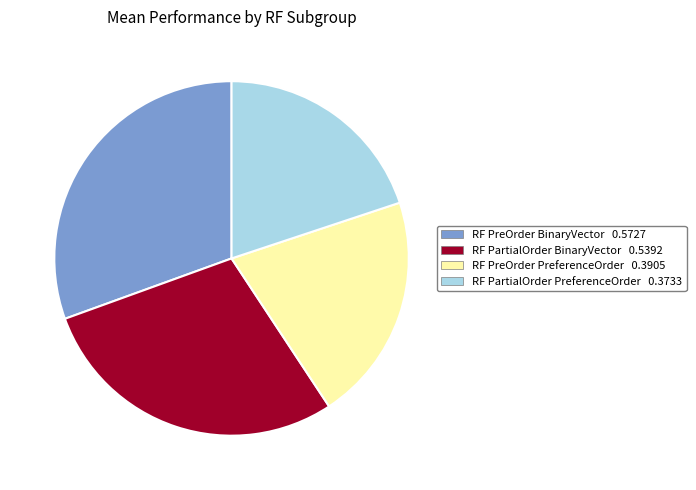

Is there any slice that represents more than half of the pie?

No